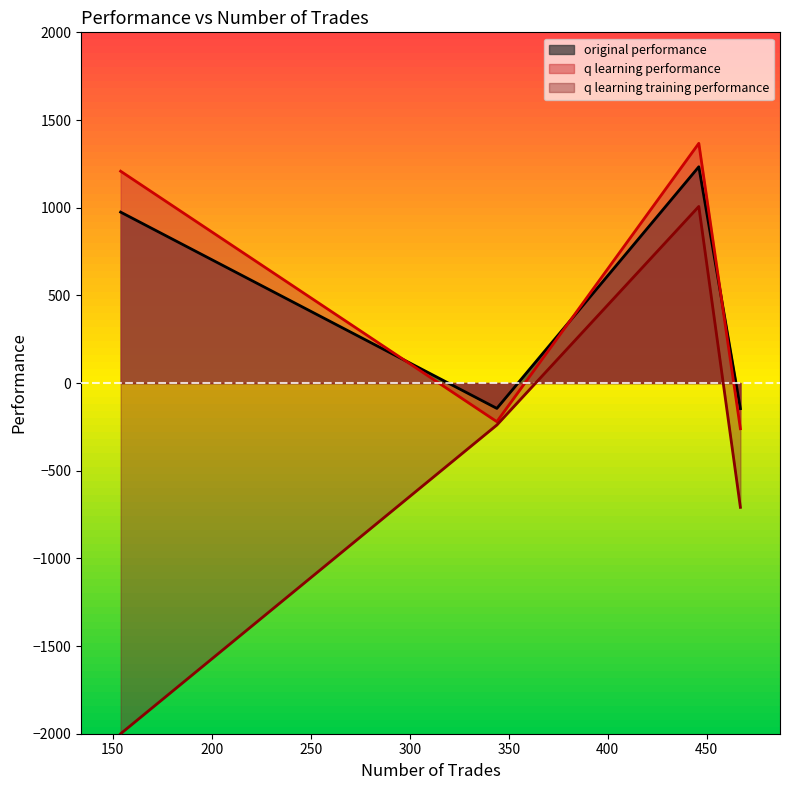

What is the sum of all q learning performance values?

2094.0